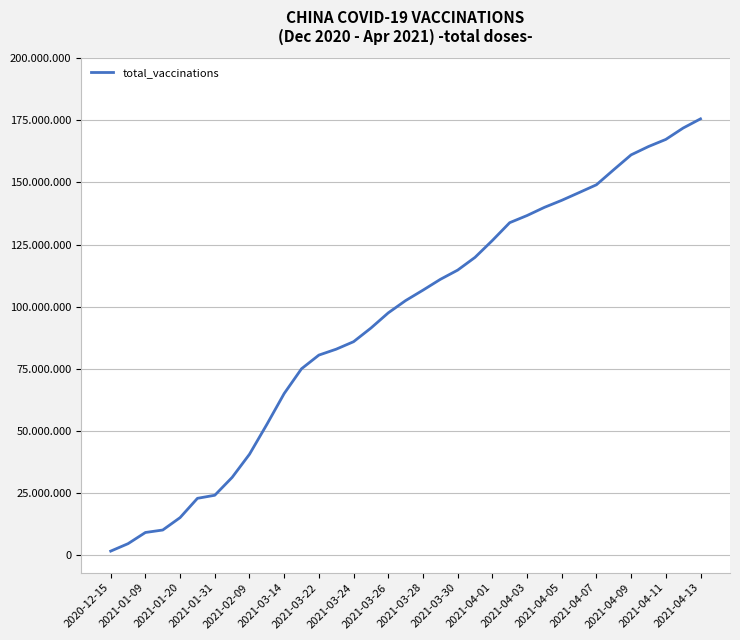

What is the average value?

94683449